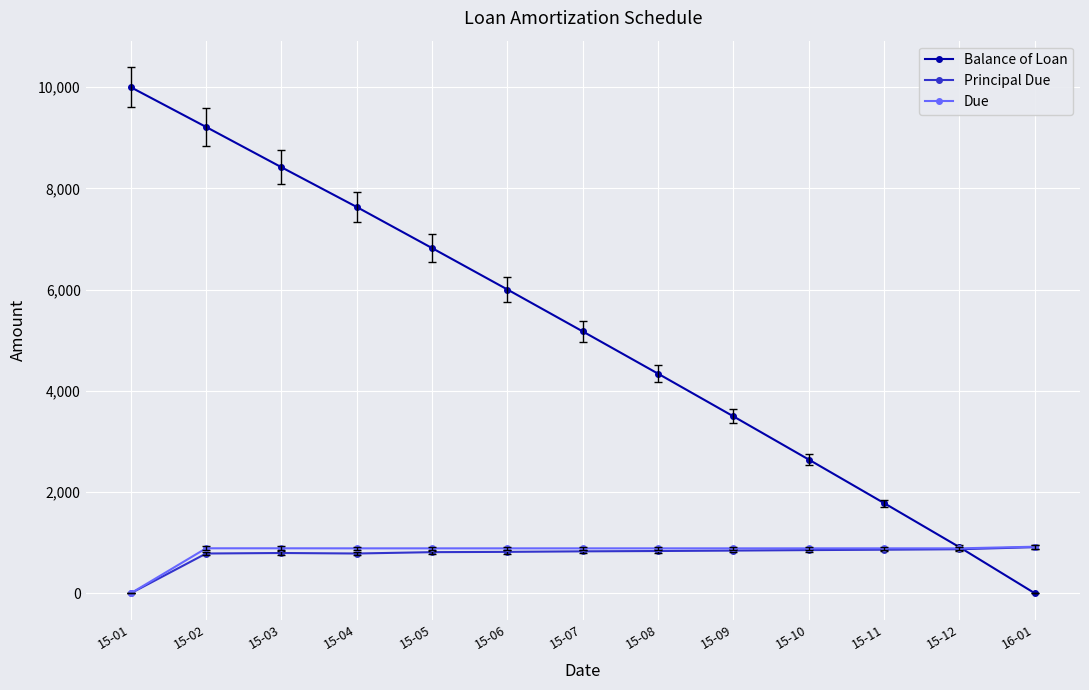

What is the difference between the highest and lowest values at 15-11?

920.2